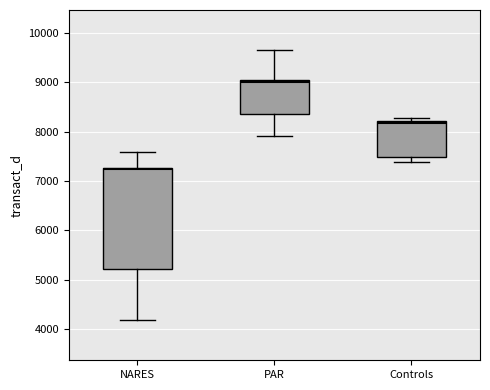

Which box is the tallest, from its lower edge to its upper edge?

NARES